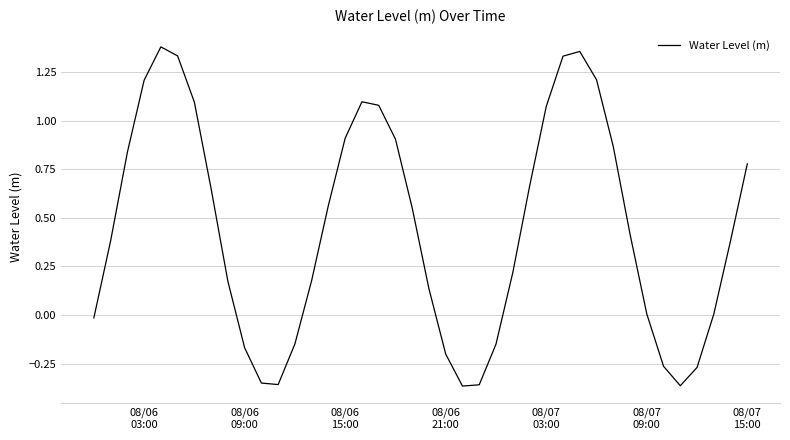

How many lines are shown in the chart?

1